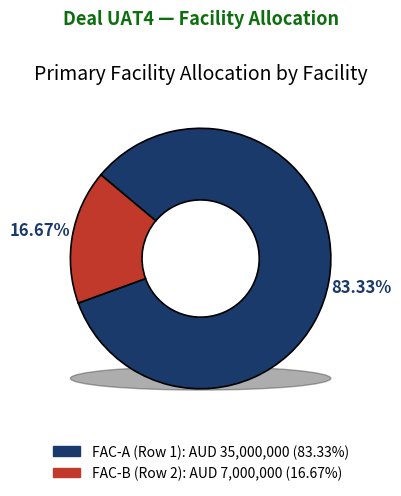

Is FAC-A (Row 1) the majority of the pie?

Yes